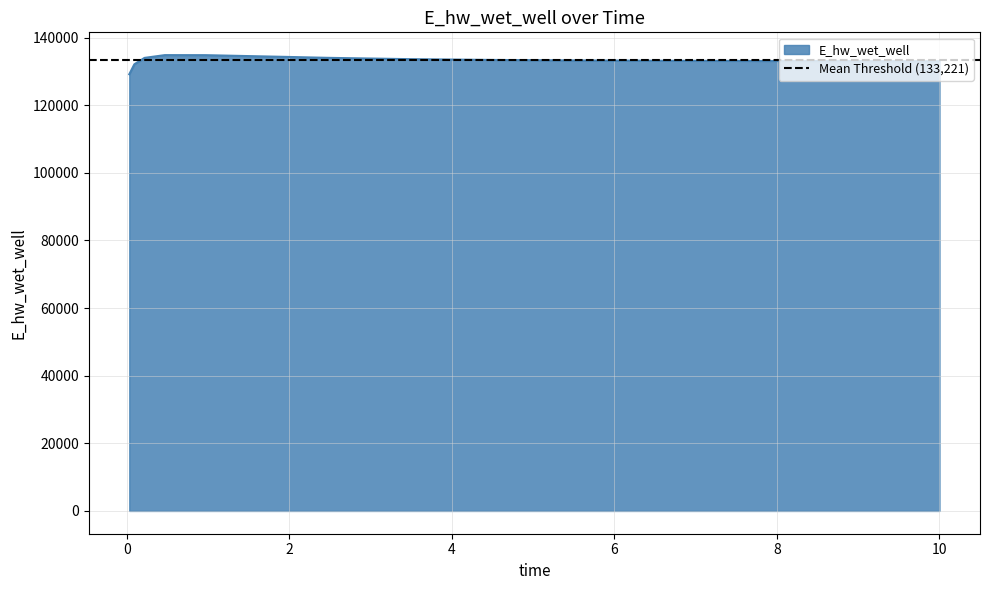

Where is the first local maximum?

0.46875